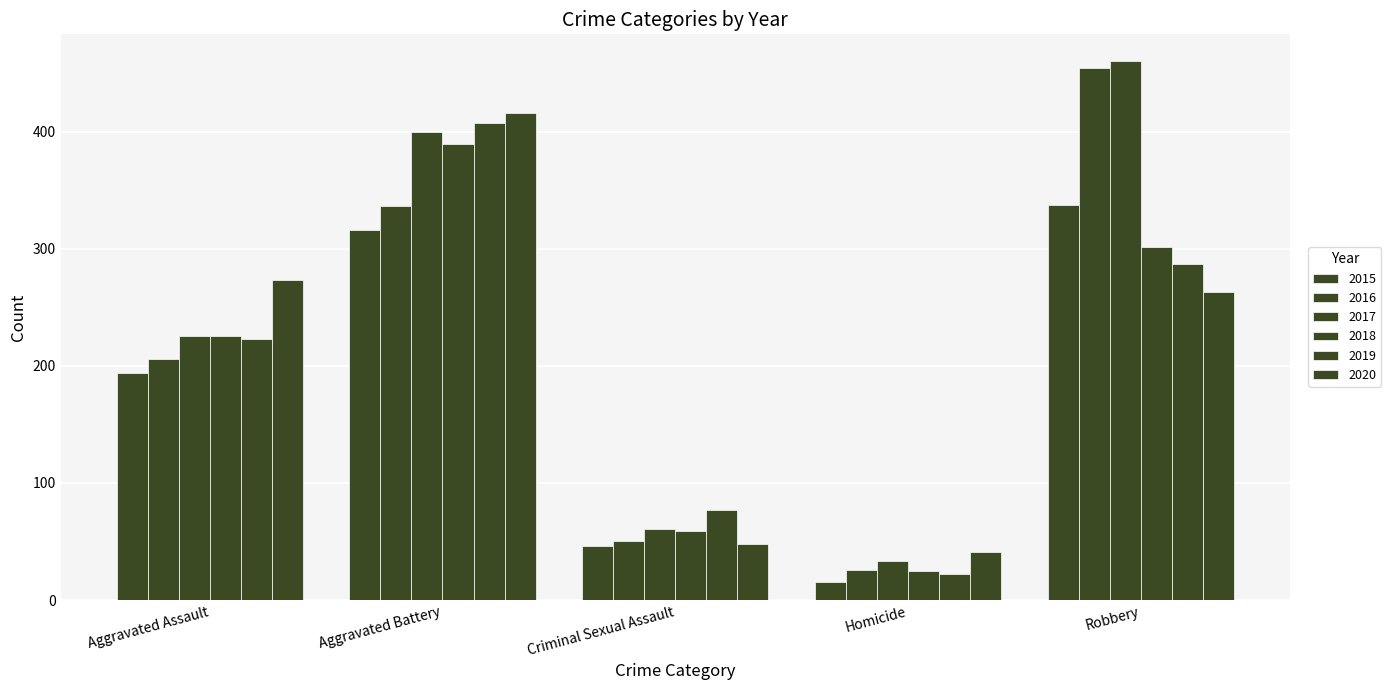

How many distinct data groups are displayed?

6